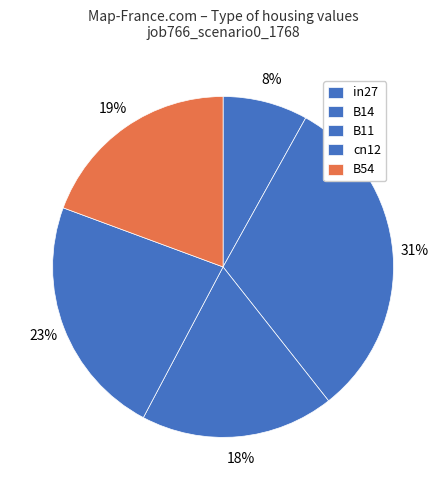

Between B11 and B14, which is larger?

B14